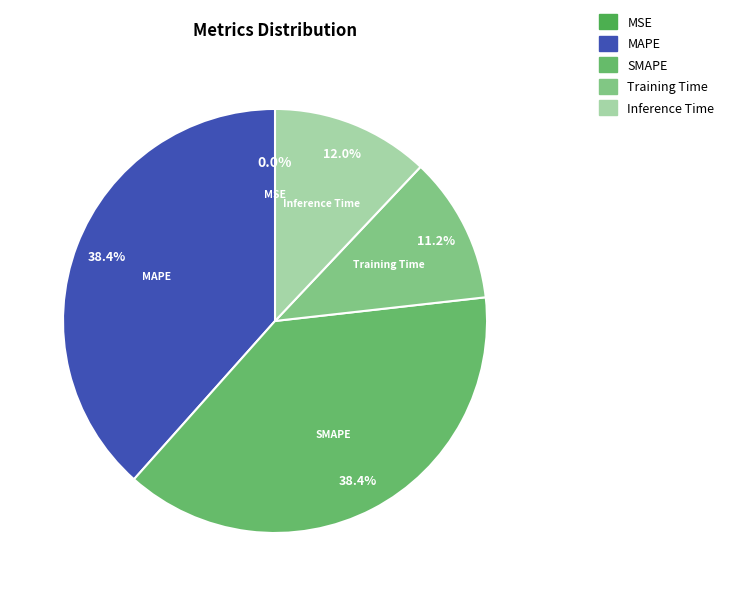

To the nearest percent, what is the average slice percentage?

20%